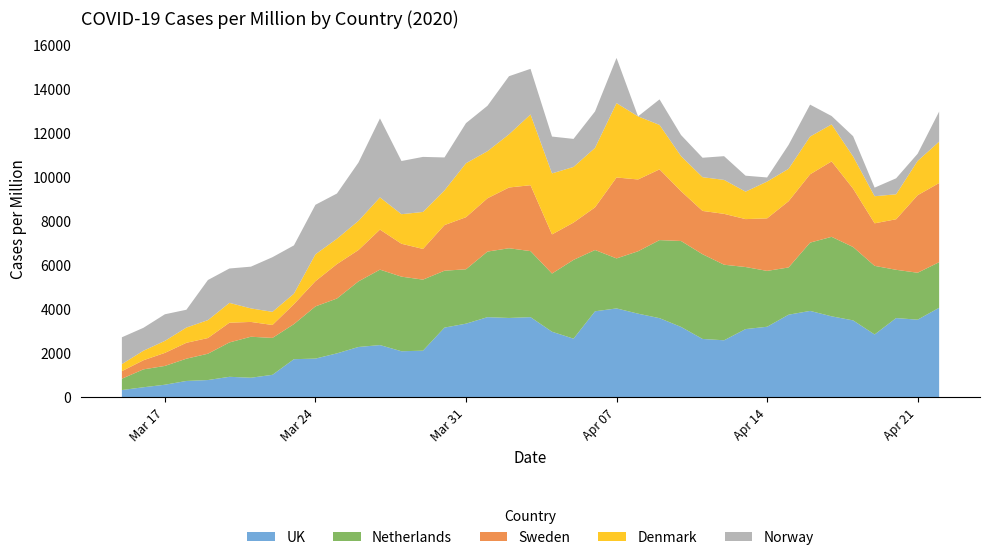

Reading left to right, extract all data points from this chart.

UK: 327.3	453.1	568.6	739.7	781.1	928.5	886.3	1018.8	1728.9	1755.5	1993.9	2283.4	2370.1	2089.4	2115.3	3163.8	3342.9	3638.4	3602.1	3639.1	2976.4	2661.0	3905.7	4035.2	3797.6	3592.5	3194.9	2648.4	2587.7	3097.1	3202.3	3750.2	3922.7	3676.1	3491.8	2852.1	3596.9	3524.3	4064.8
Netherlands: 514.7	813.0	853.9	1011.9	1196.1	1561.7	1862.9	1675.7	1593.8	2371.7	2491.7	2980.0	3427.5	3389.5	3228.6	2585.2	2471.2	2980.0	3167.2	3000.5	2643.7	3579.6	2784.1	2272.3	2833.8	3547.4	3904.2	3848.6	3433.3	2819.2	2538.4	2146.6	3102.9	3611.7	3333.9	3117.5	2193.3	2131.9	2070.5
Sweden: 343.8	413.5	592.8	722.4	712.4	896.7	672.5	587.9	906.7	1145.8	1564.3	1424.8	1818.4	1494.6	1394.9	2072.5	2366.4	2421.2	2760.0	2994.1	1778.5	1693.8	1938.0	3676.6	3263.1	3213.3	2261.8	1967.8	2311.6	2177.1	2386.3	3009.1	3103.7	3427.5	2650.4	1933.0	2296.6	3522.2	3596.9
Denmark: 320.5	433.1	545.8	693.0	814.3	900.9	615.0	597.7	476.4	1221.4	1152.1	1325.4	1464.0	1342.7	1680.6	1576.6	2451.5	2139.7	2416.9	3213.9	2772.1	2529.5	2702.8	3378.4	2867.3	2018.4	1593.9	1533.3	1542.0	1247.4	1671.9	1472.7	1715.2	1680.6	1464.0	1230.1	1134.8	1559.3	1879.8
Norway: 1217.7	1041.1	1208.4	808.7	1822.0	1561.7	1896.3	2481.9	2193.8	2249.6	2054.3	2649.3	3588.1	2416.9	2500.5	1496.6	1822.0	2063.6	2640.0	2072.9	1673.2	1273.5	1654.6	2054.3	0.0	1162.0	957.5	883.1	1078.3	725.1	185.9	1087.6	1450.1	381.1	920.3	390.4	725.1	325.4	1366.5